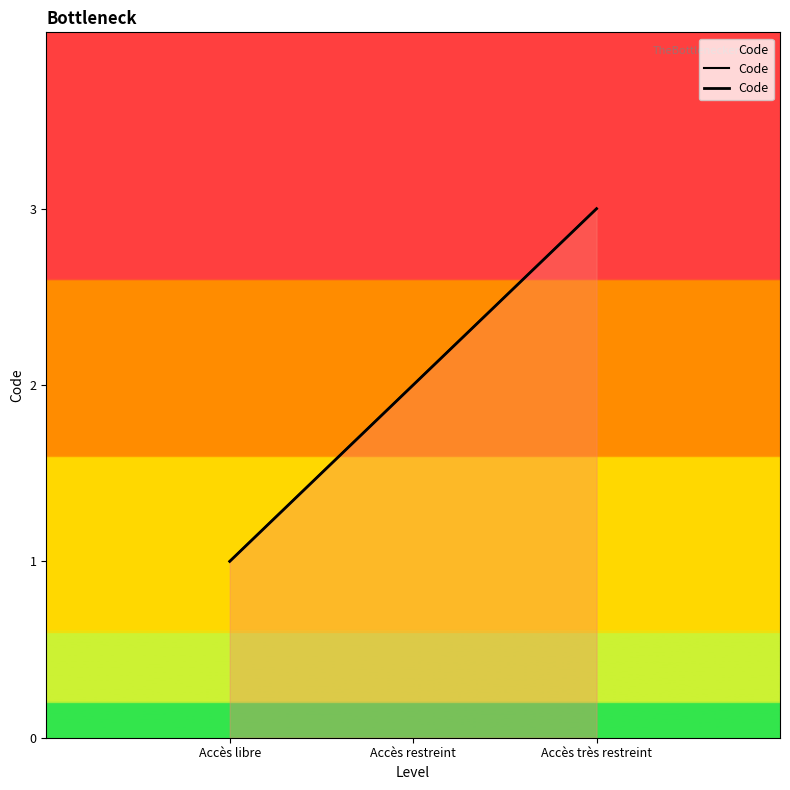

List the labels in order of value, largest first.

Accès très restreint, Accès restreint, Accès libre